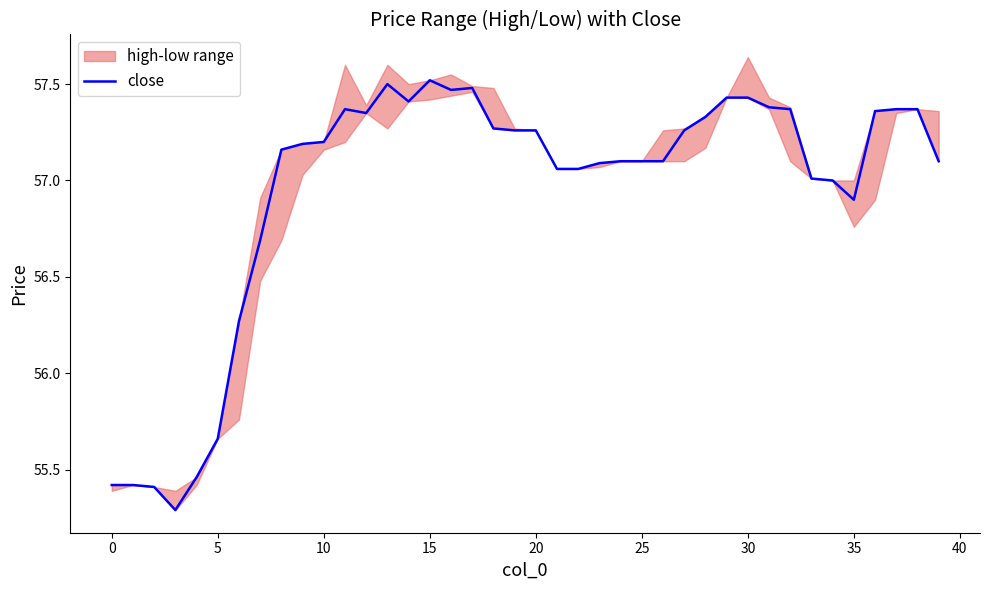

What is the lowest value of the close series?

55.3